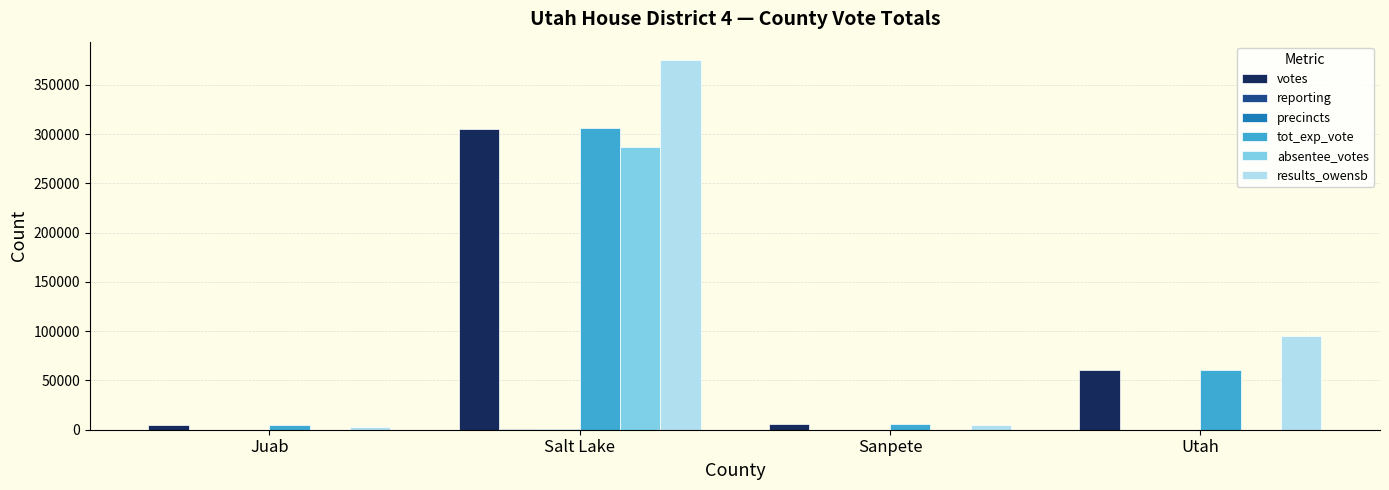

What is the sum of all absentee_votes values?

286374